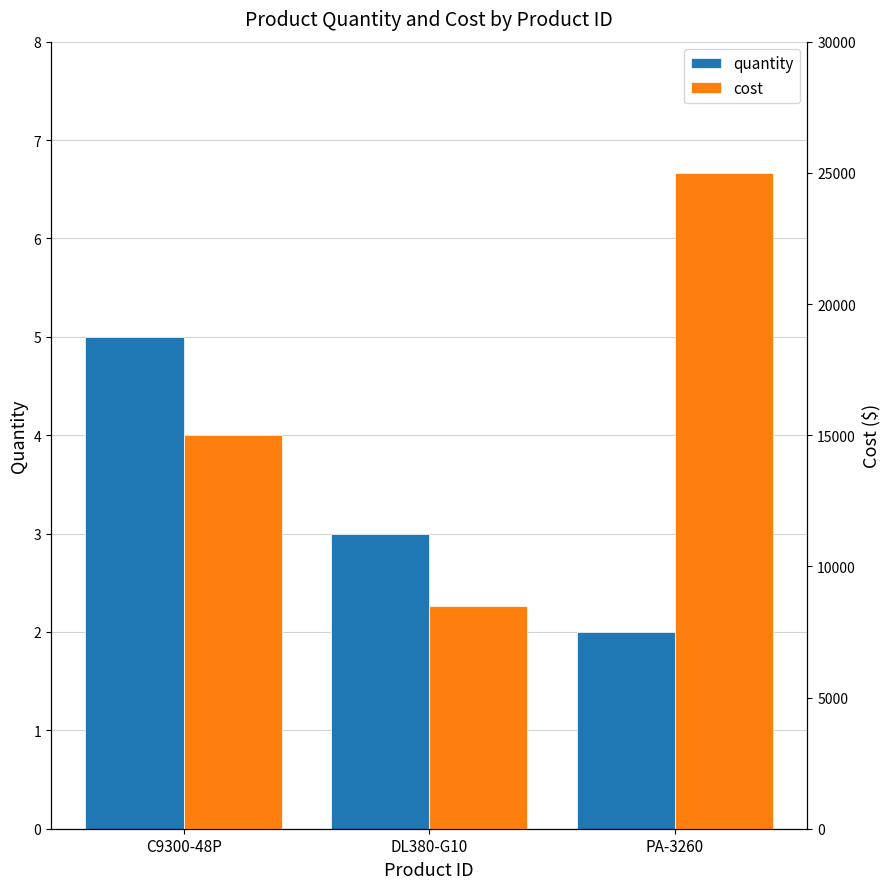

Rank the categories by cost value from lowest to highest.

DL380-G10, C9300-48P, PA-3260